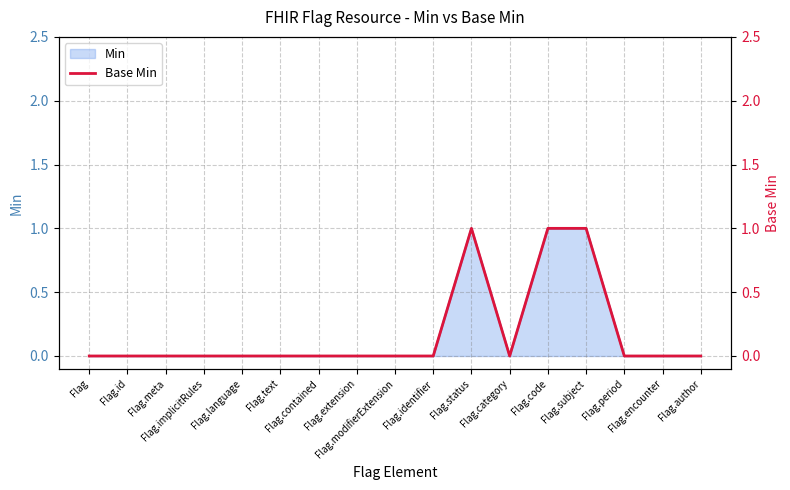

How many interior local valleys (lower than both neighbors) does the data have?

1